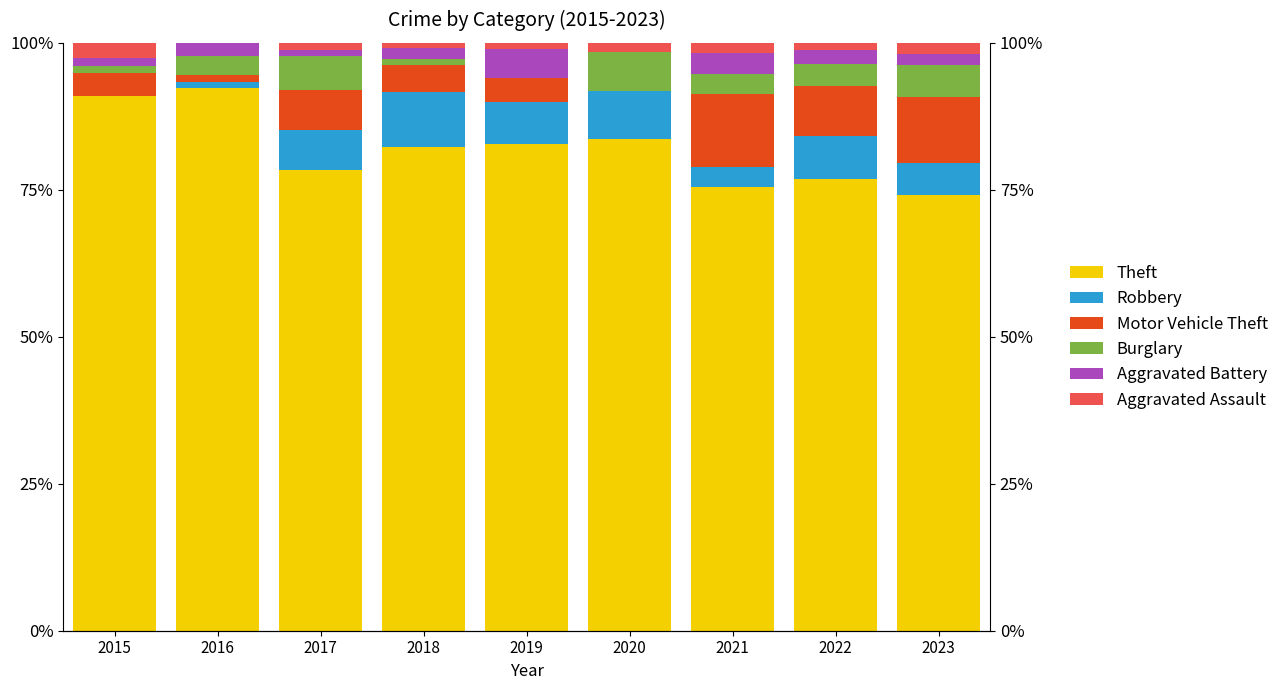

What is the total value across all series at 2017?

100.0